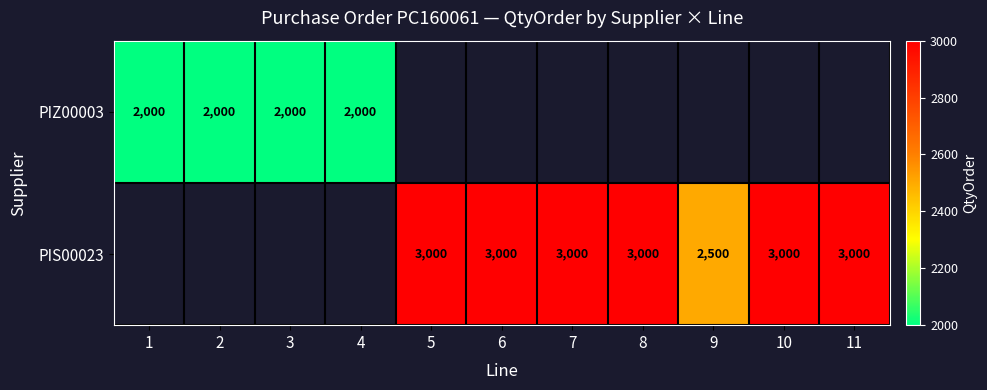

What is the sum of the PIZ00003 values at 1 and 4?

4000